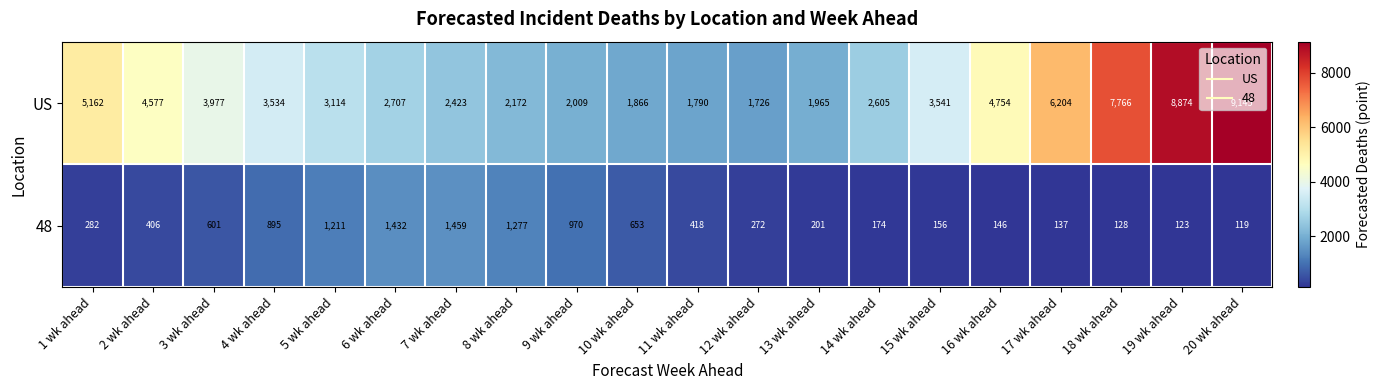

What is the sum of all 48 values?

11060